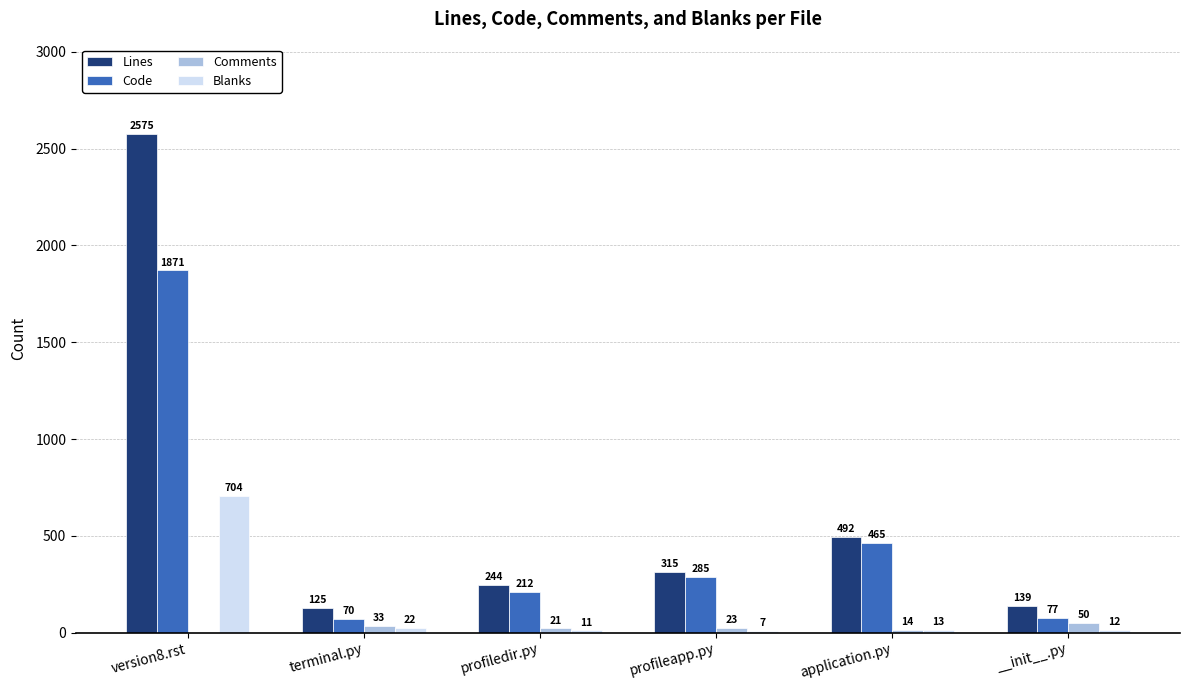

True or false: Lines has a value of 139 at __init__.py.

True